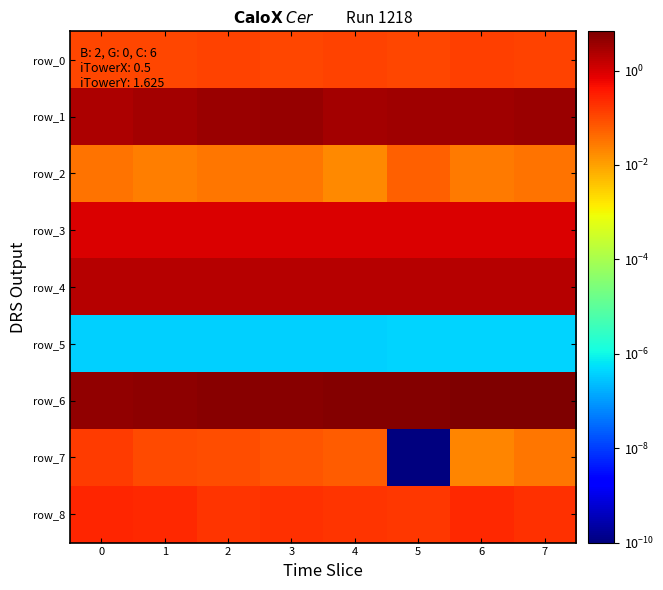

At 3, list the series in order from largest to smallest.

row_6, row_1, row_4, row_3, row_8, row_0, row_7, row_2, row_5